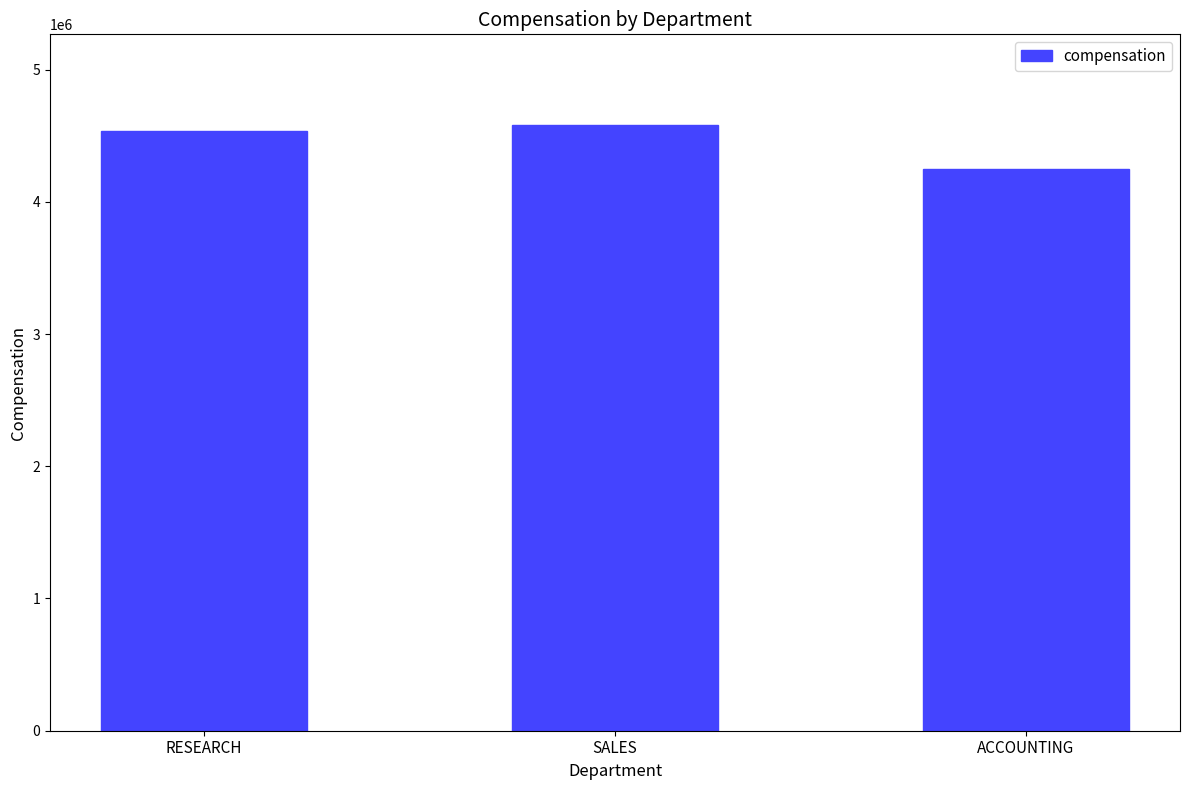

Count the number of categories in the chart.

3